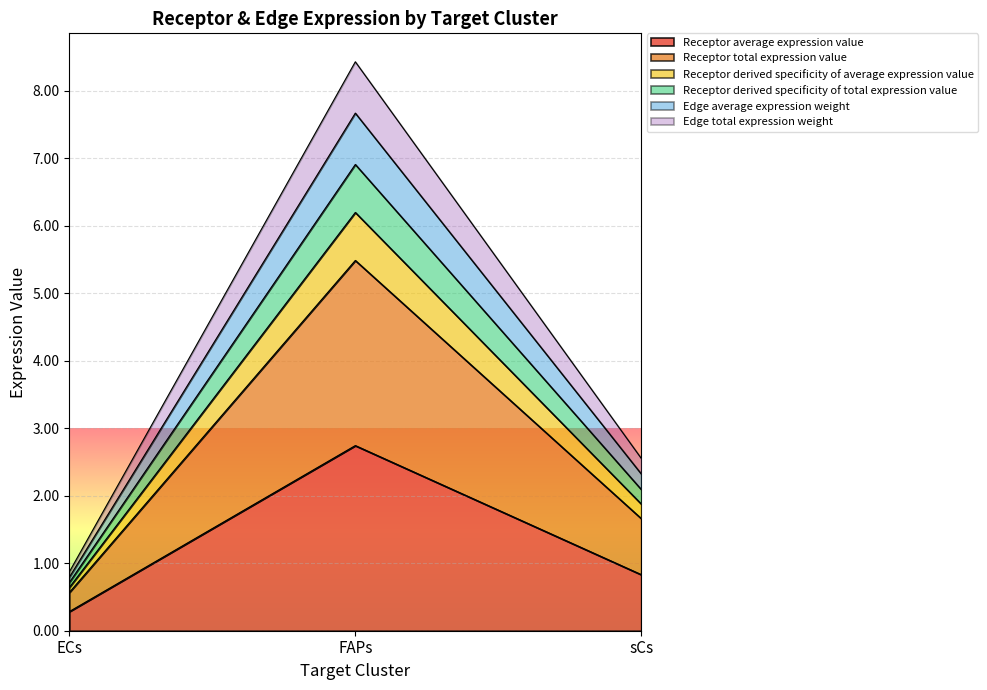

Which category has the highest value in the Receptor derived specificity of total expression value series?

FAPs